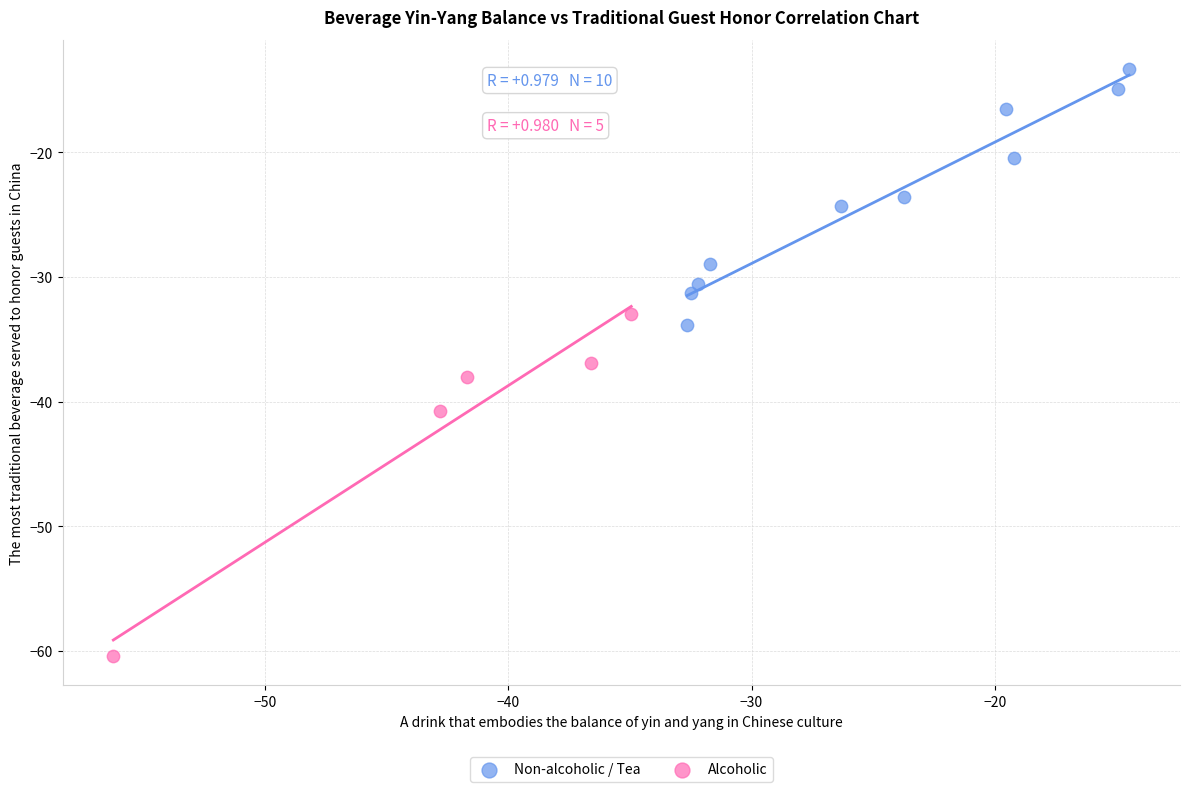

What are all the series names shown in the legend?

Non-alcoholic / Tea, Alcoholic